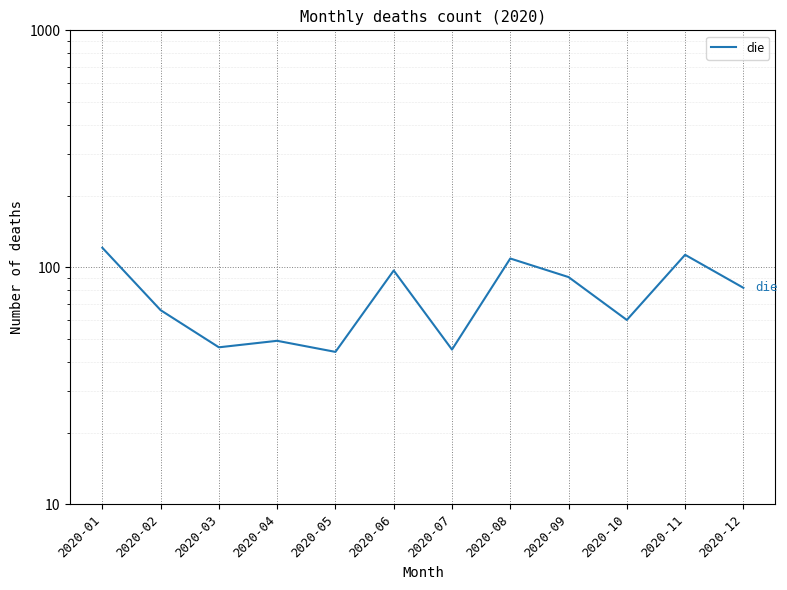

What is the maximum value shown in the chart?

121